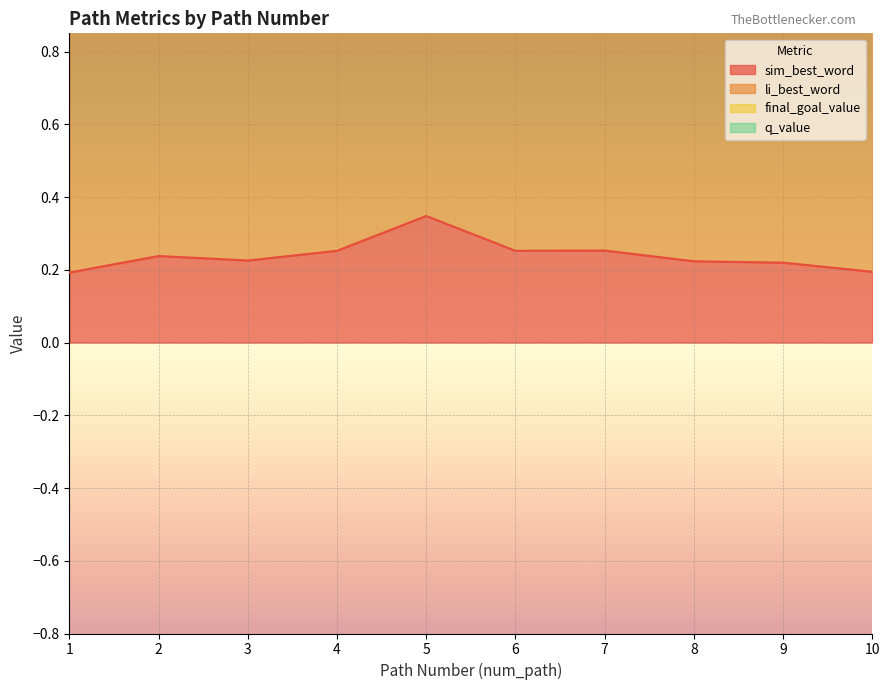

List the series in order of their overall mean, highest first.

li_best_word, sim_best_word